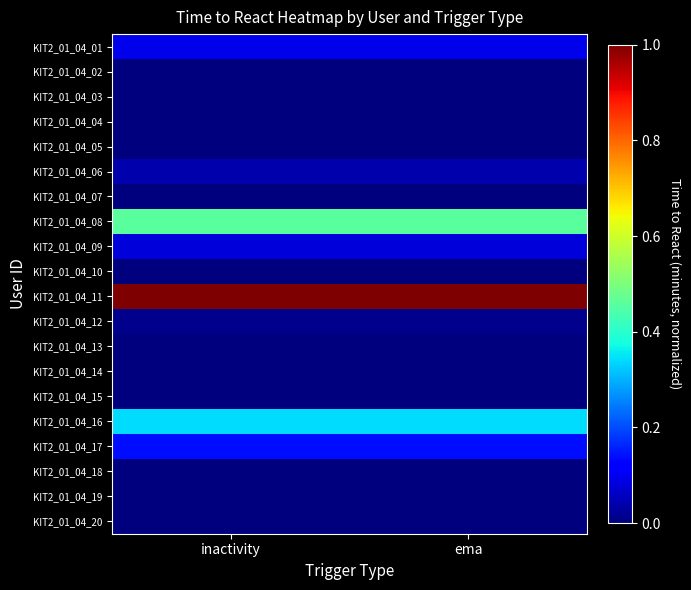

At which category is the sum across all series the highest?

ema